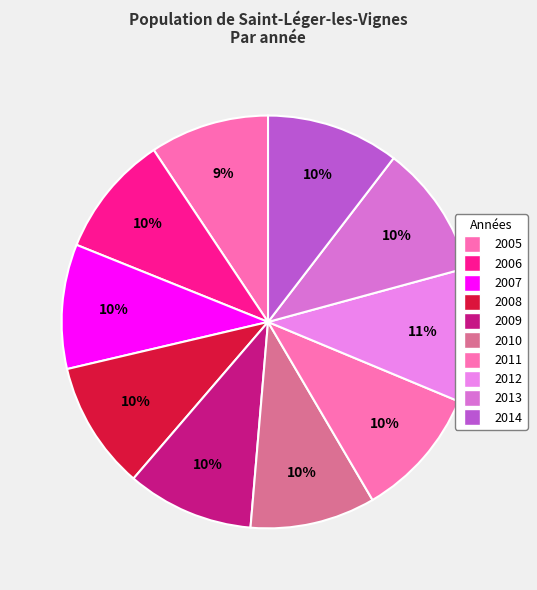

To the nearest percent, what portion does 2013 represent?

10%